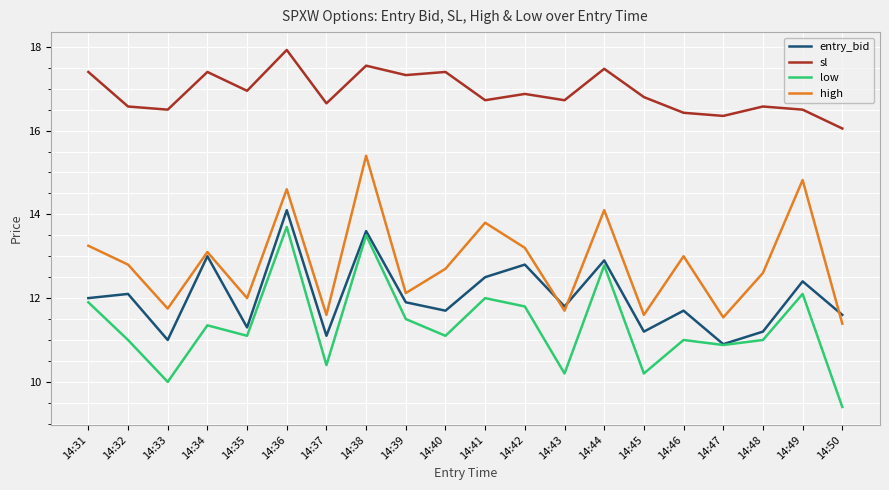

True or false: sl and low intersect in this chart.

False